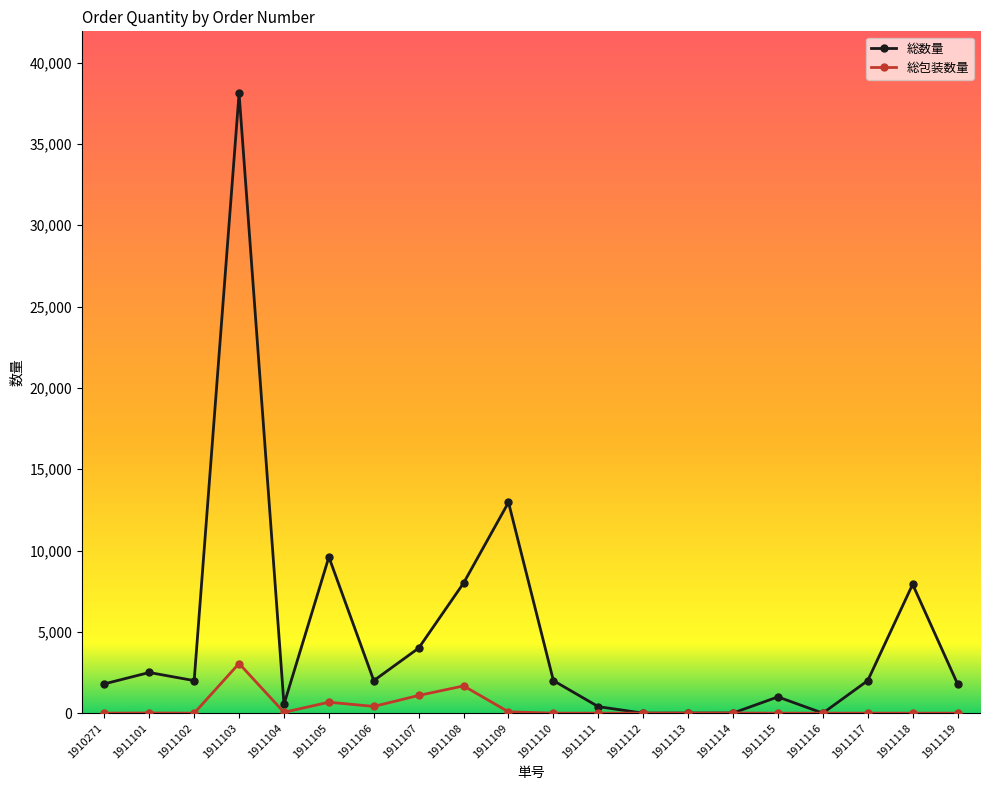

What is the maximum value for 総数量?

38110